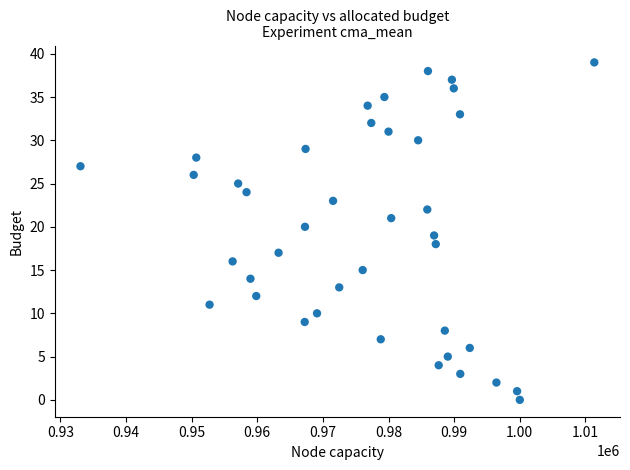

Count the number of points in this scatter plot.

40